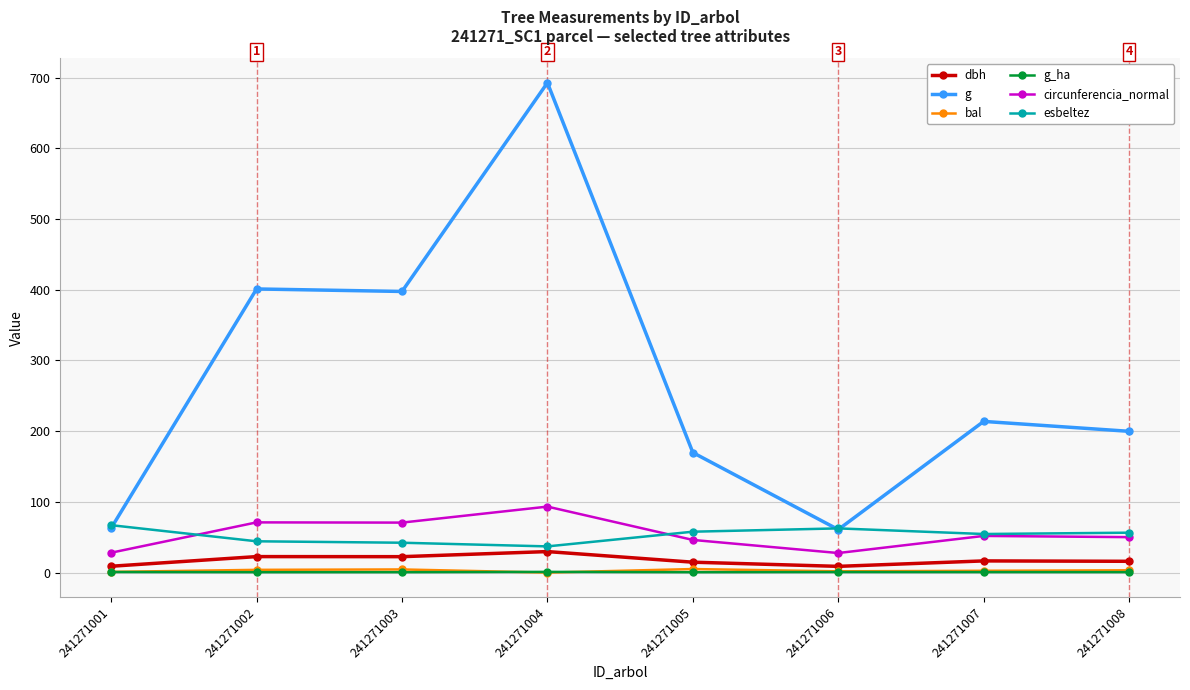

True or false: g_ha and esbeltez intersect in this chart.

False